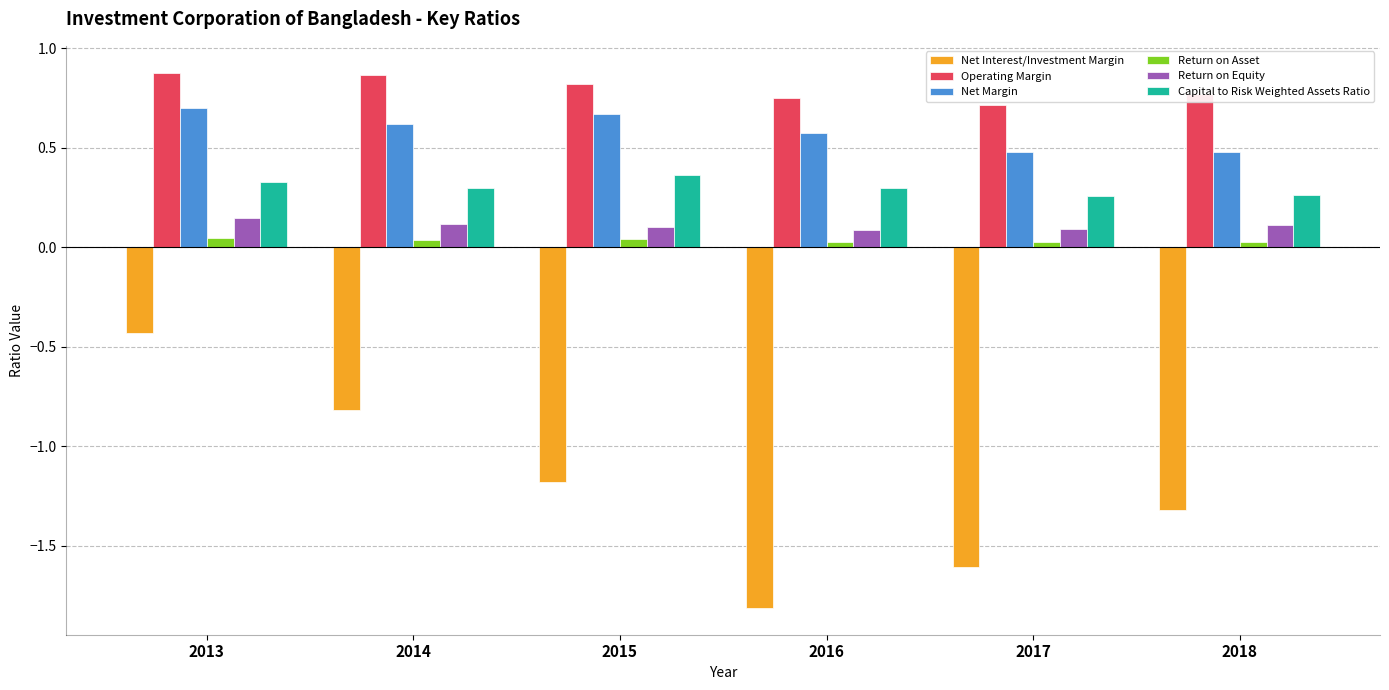

Which category has the lowest value across all series?

2016